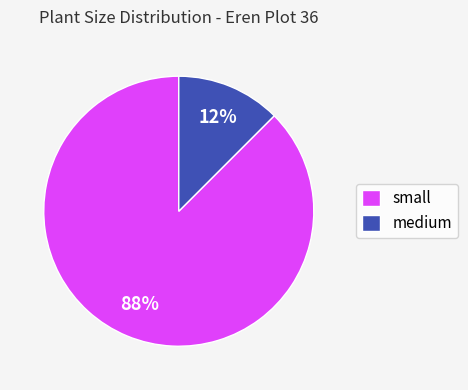

Which slice represents more than half of the pie?

small